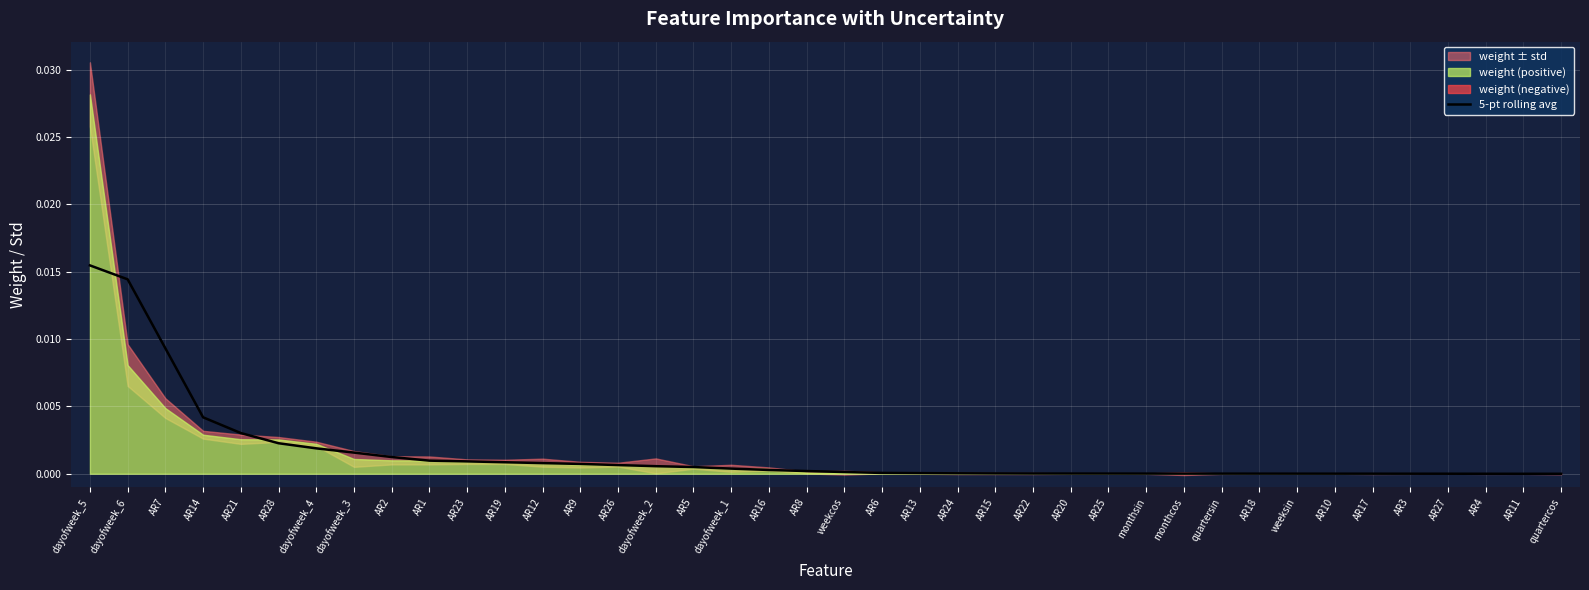

How many negative values are there?

3